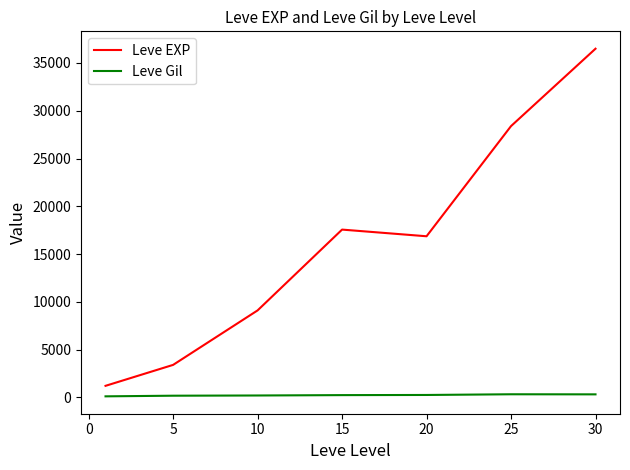

What is the difference between the maximum and minimum values in the Leve Gil series?

216.3